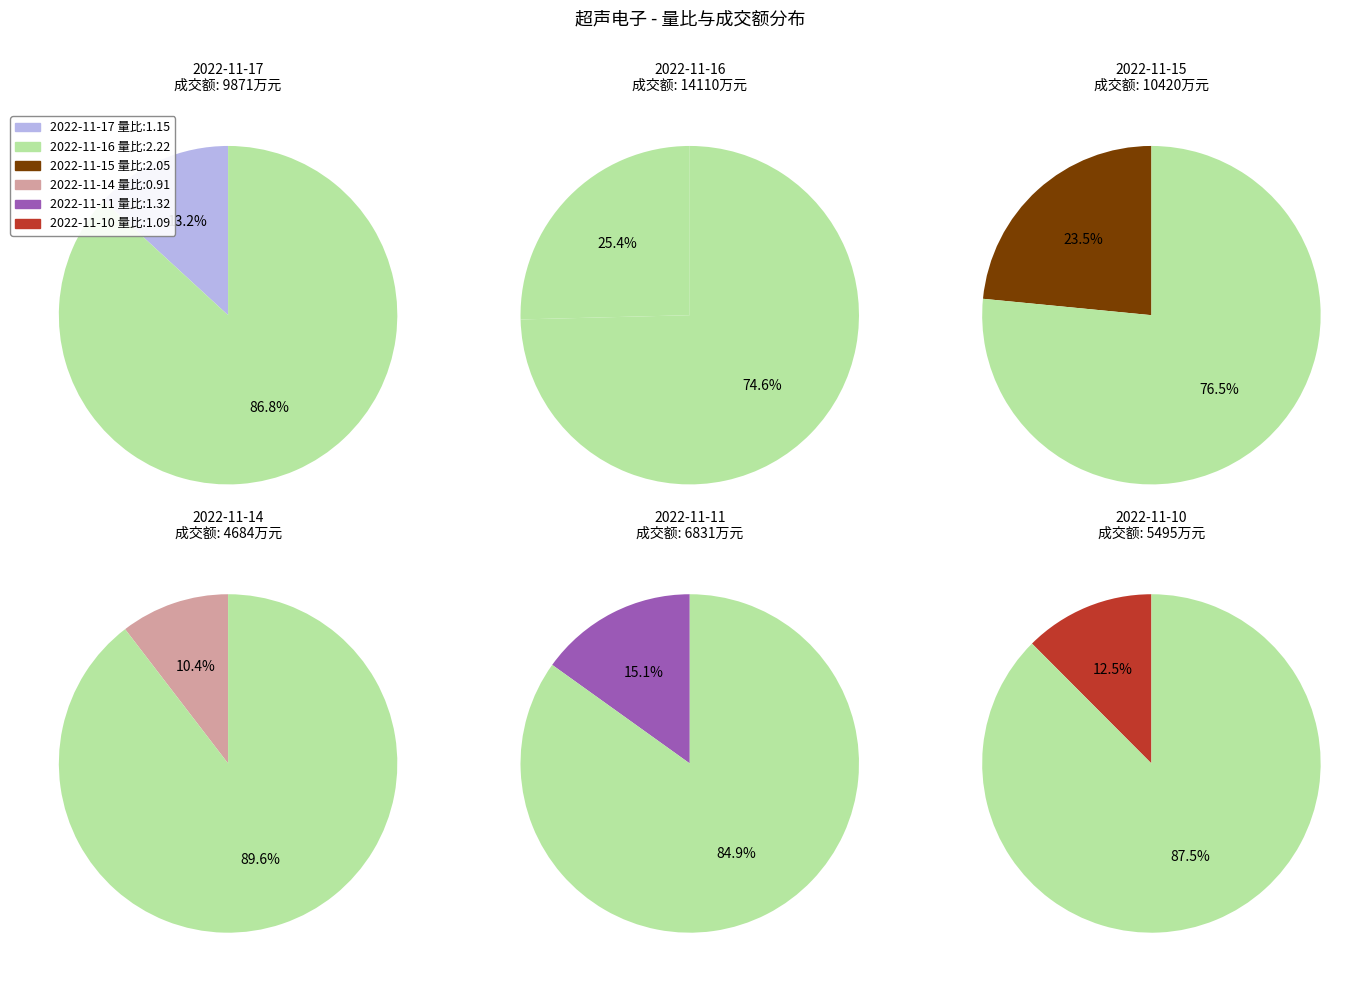

To the nearest percent, what is the difference between the largest and smallest slice percentages?

15%